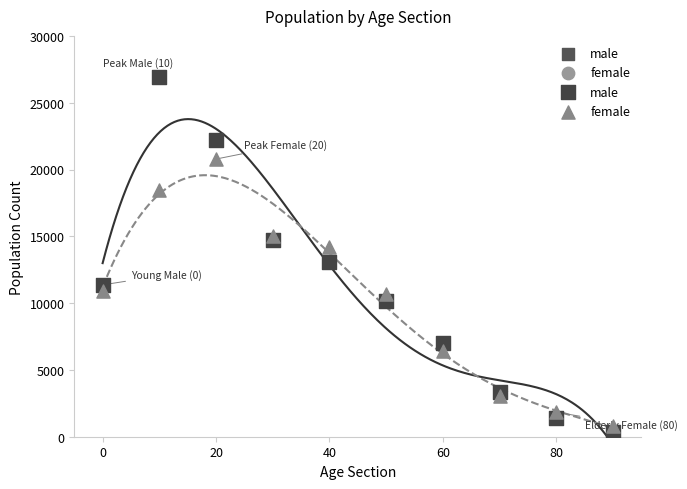

Which series contains the highest Y value?

male